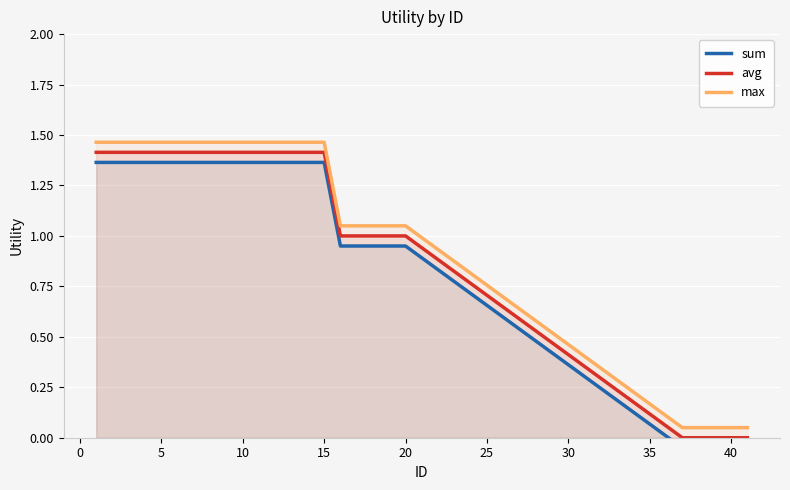

Is it true that avg equals 1.4 at 5?

True